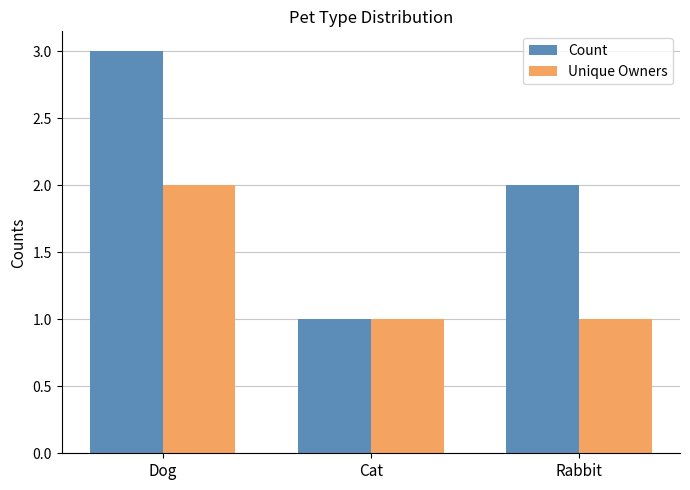

The Count series shows 3 at Dog. True or false?

True